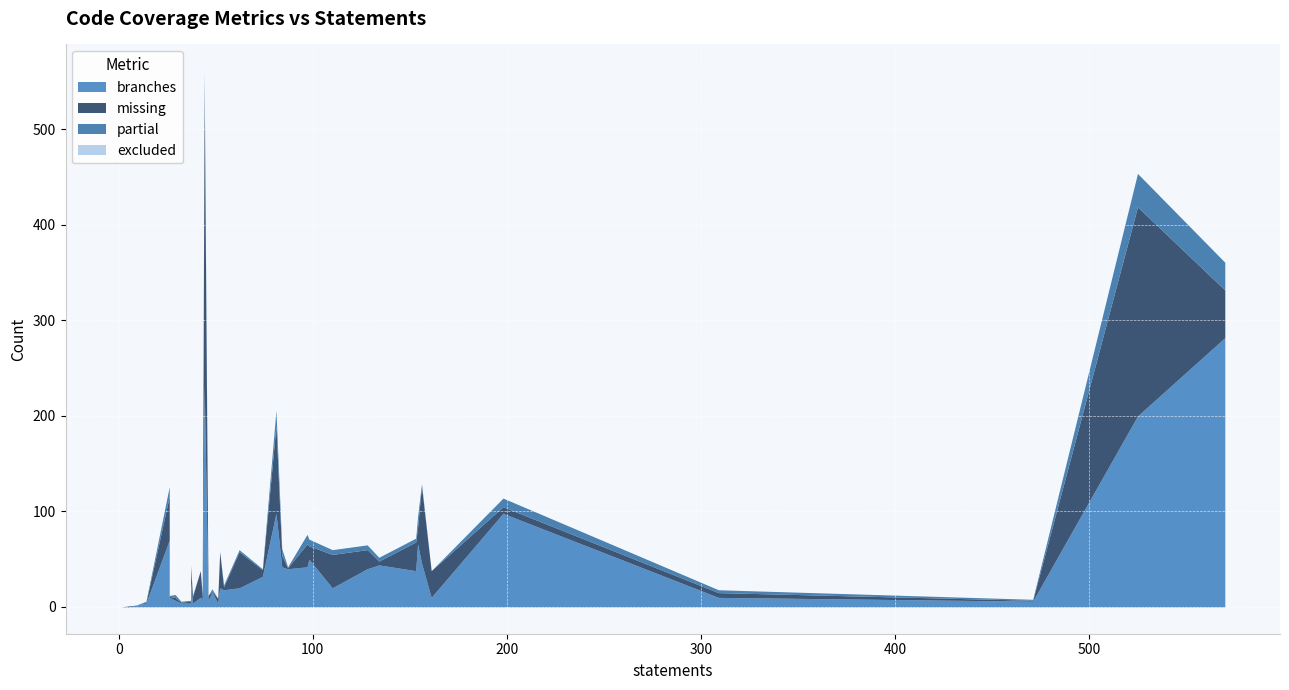

True or false: excluded has more than 0 interior local peaks.

False